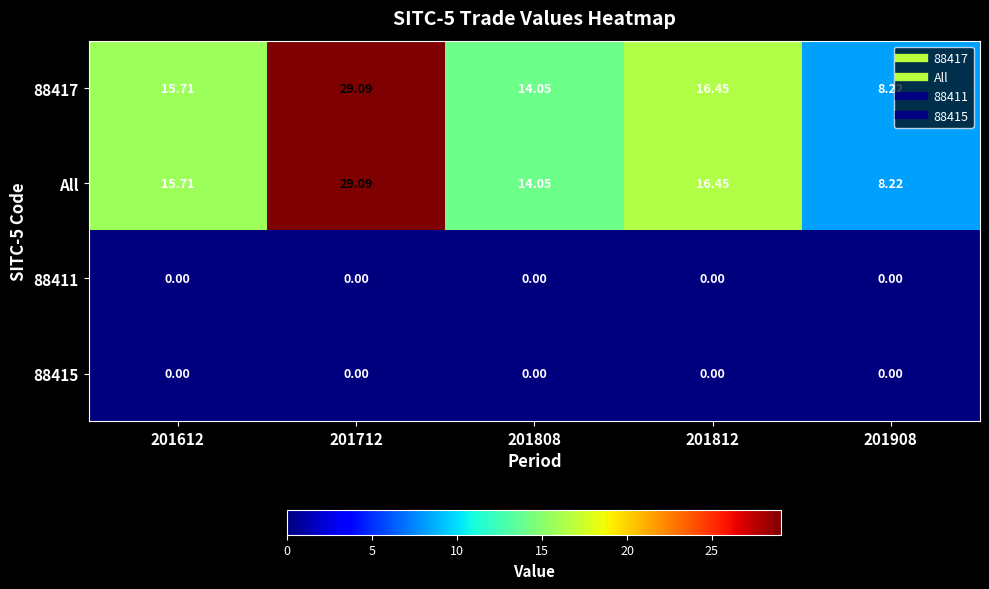

Is the value of All at 201908 greater than the value of 88415 at 201808?

Yes